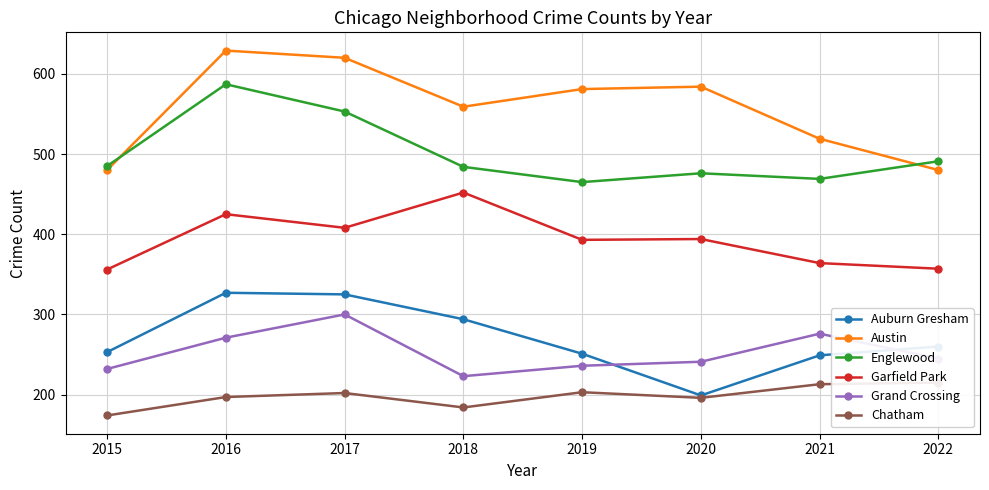

True or false: Grand Crossing and Austin intersect in this chart.

False